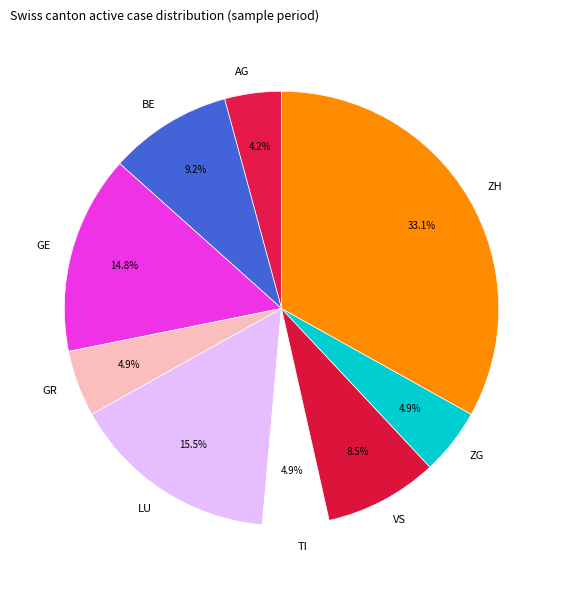

Approximately how many times larger is the value at LU compared to VS?

1.8